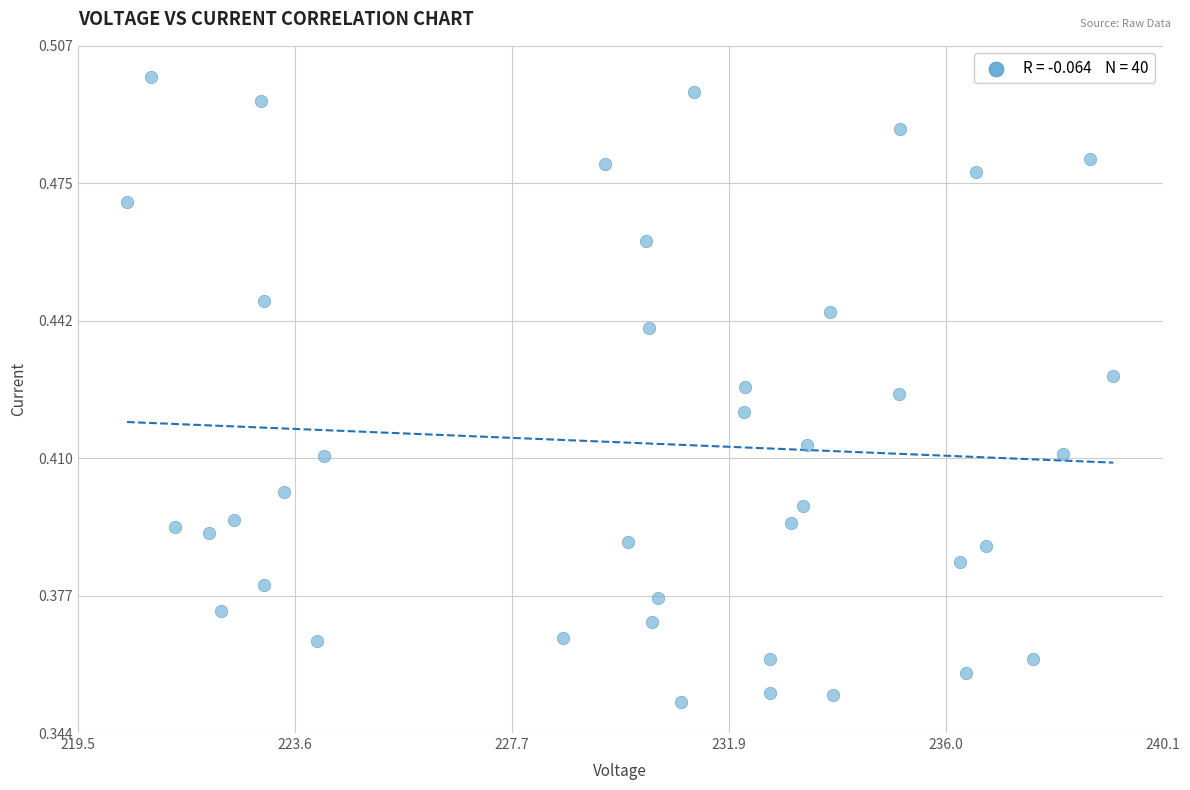

What is the range of X values (max minus min)?

18.7